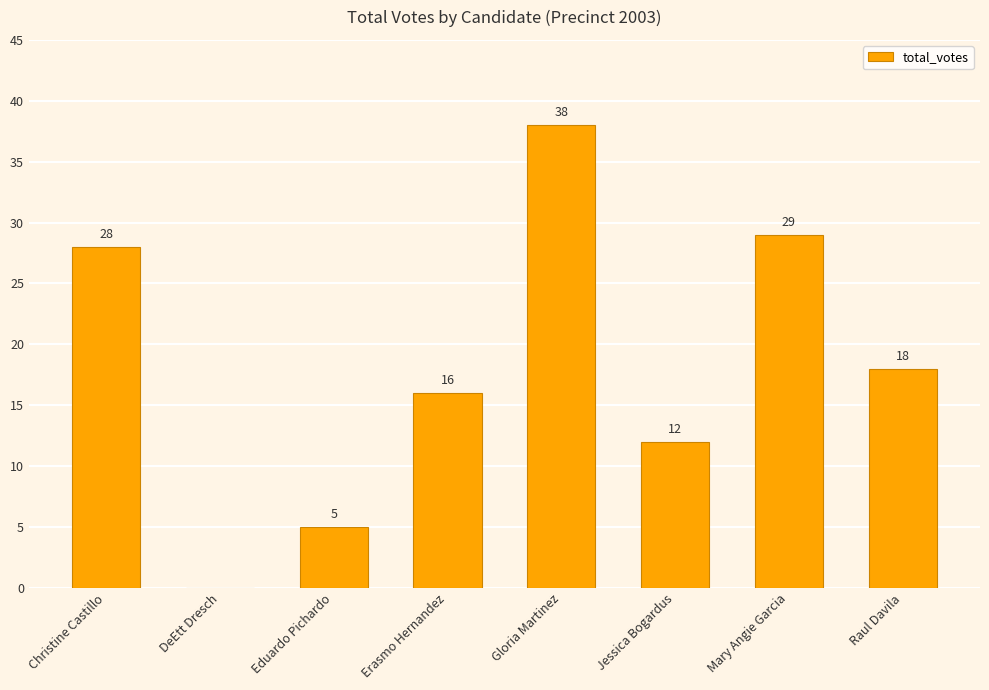

Which has a higher value, DeEtt Dresch or Erasmo Hernandez?

Erasmo Hernandez